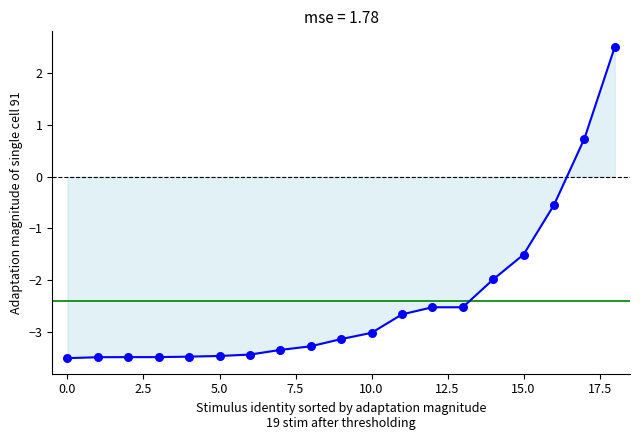

What Y value in the scatter plot is closest to 0?

-0.5